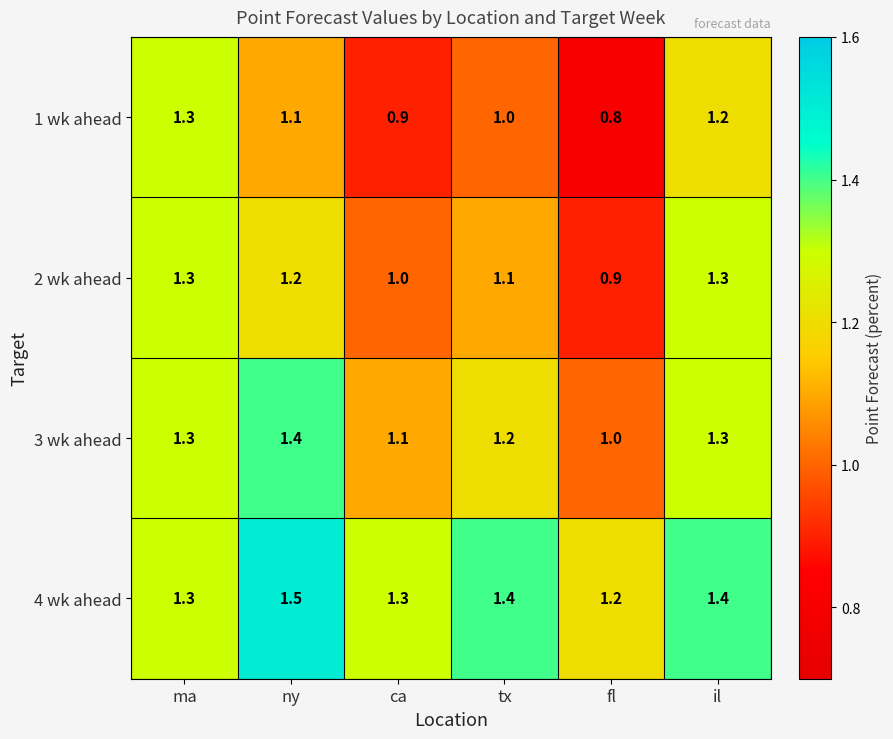

Which series has the largest total across all categories?

4 wk ahead